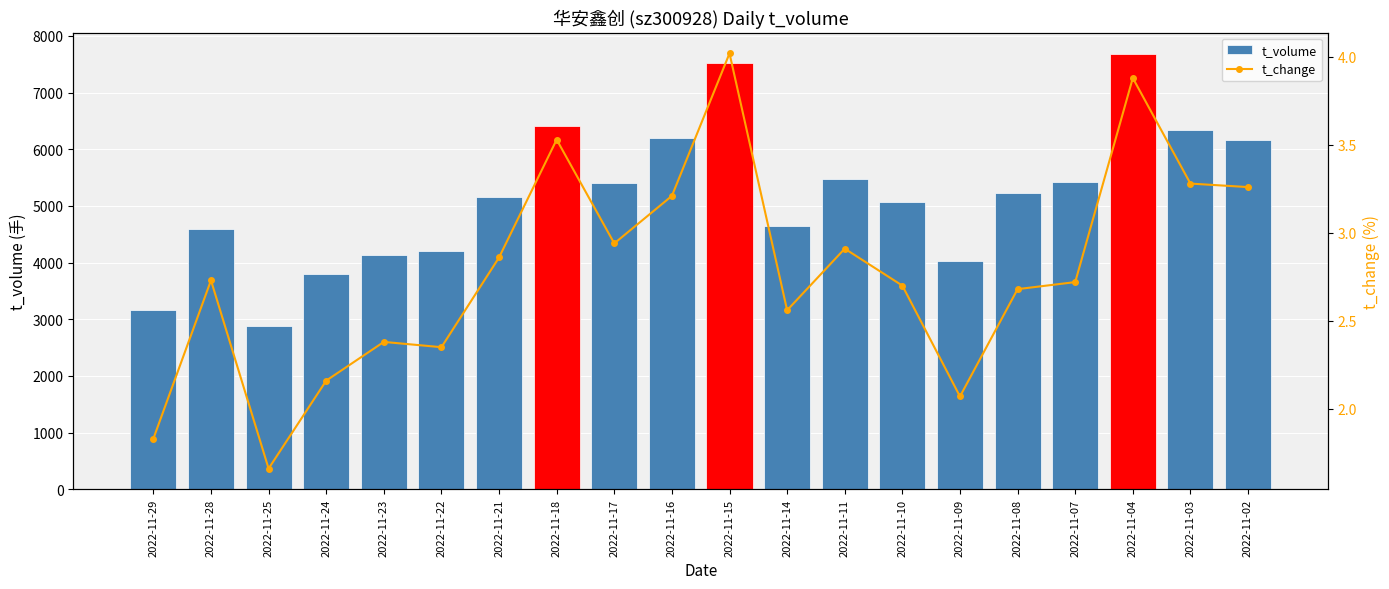

At which label does t_volume first exceed 5219?

2022-11-18